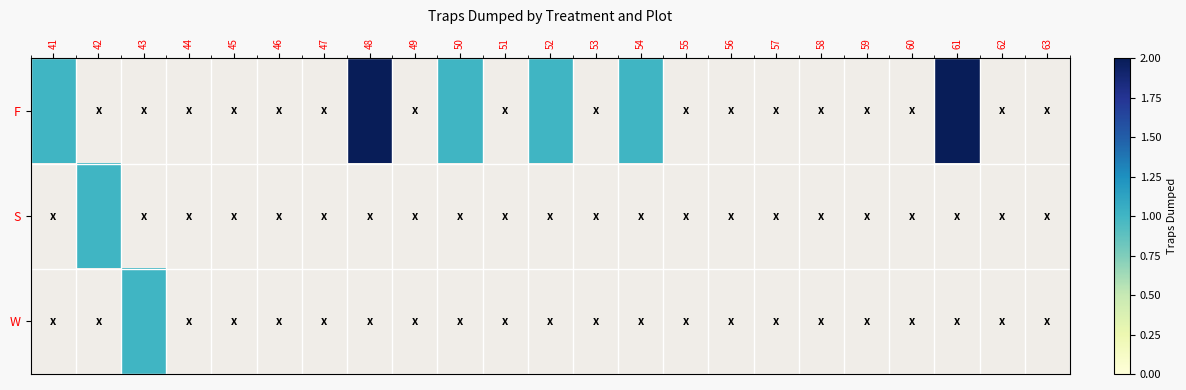

How many positive values does the W series have?

1